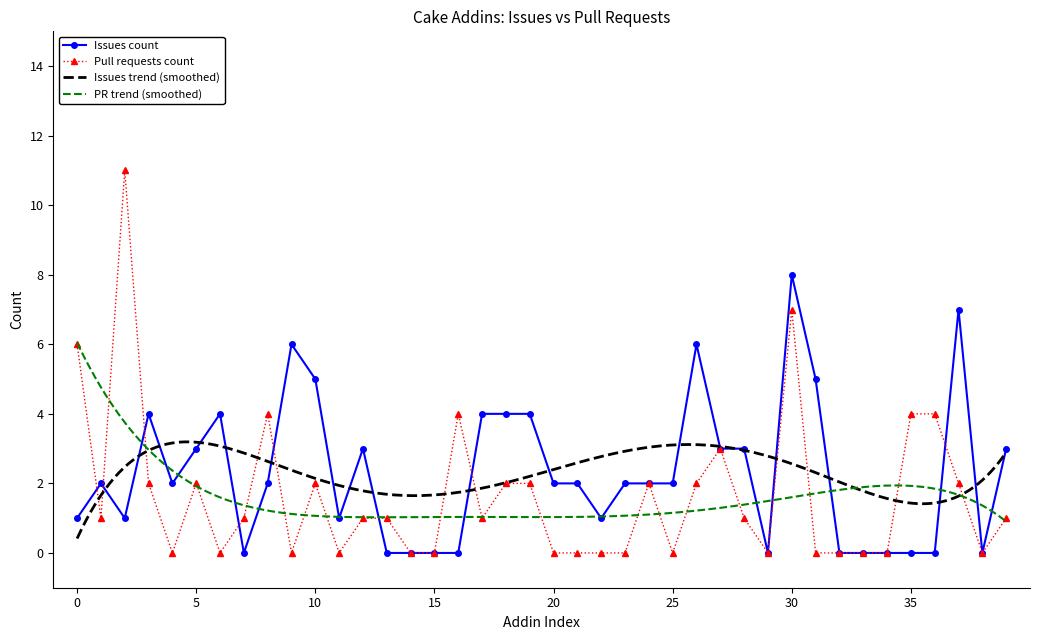

The Pull requests count series shows 2 at 30. True or false?

False